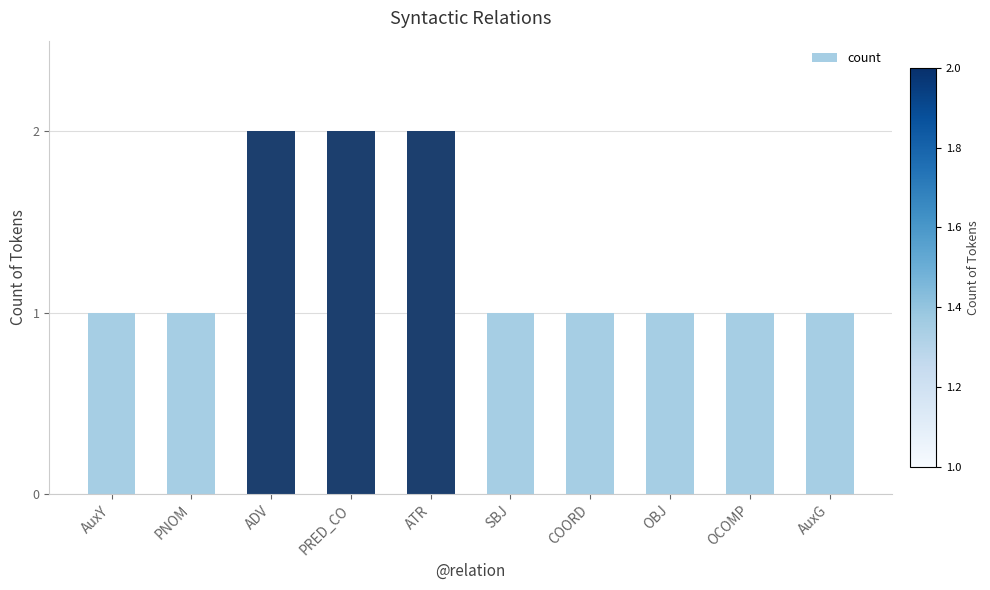

How many bars are there in total?

10